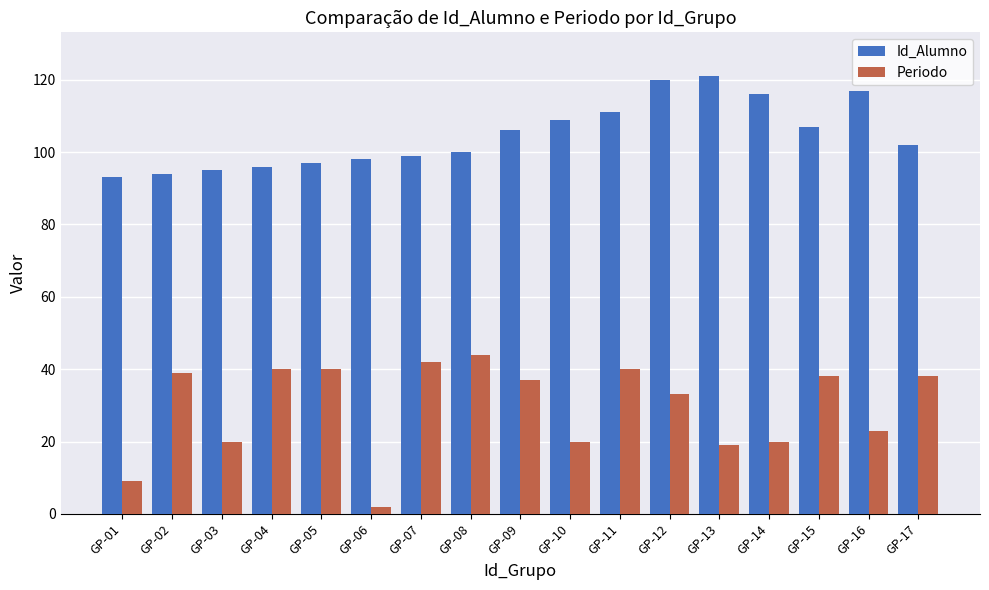

How many bars are there in total?

34